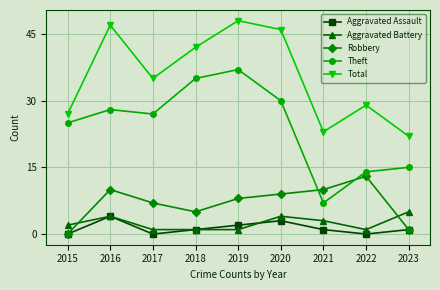

Does the chart display data point markers on the line(s)?

Yes